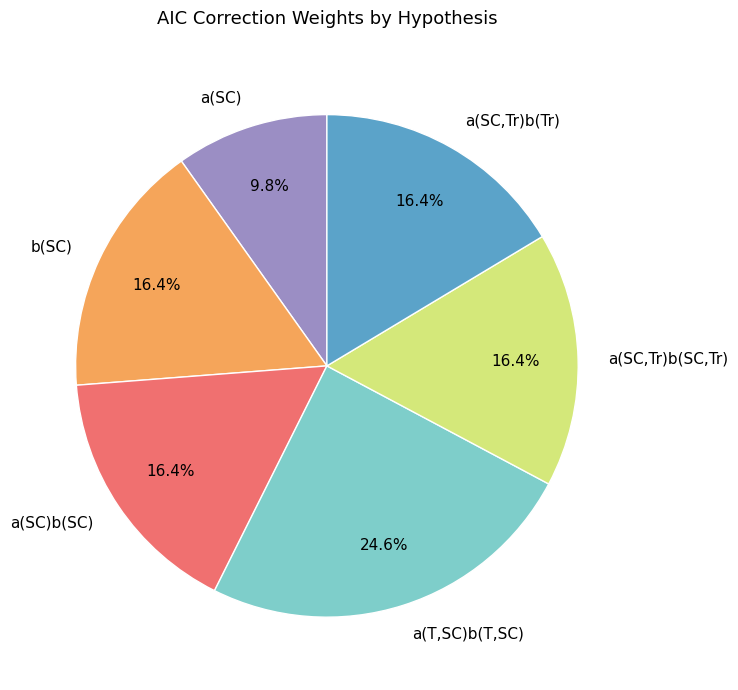

True or false: a(SC) accounts for 19% of the total.

False